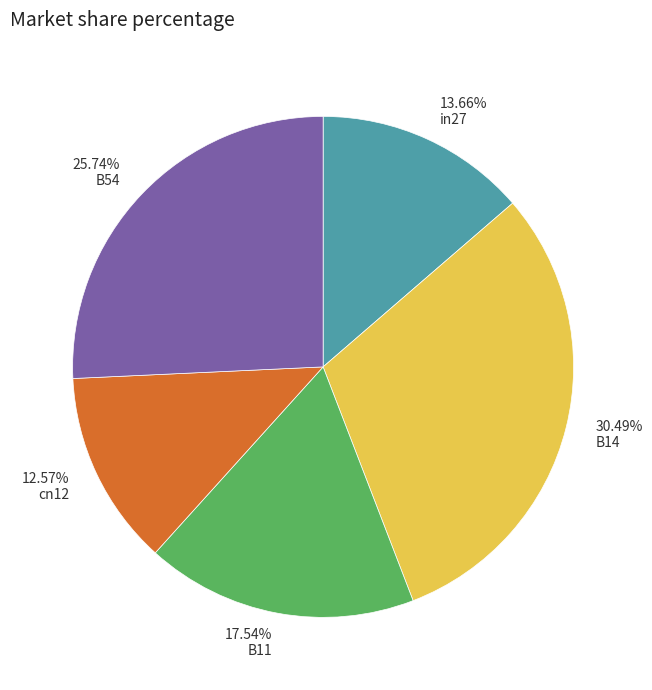

Is there any slice that represents more than half of the pie?

No